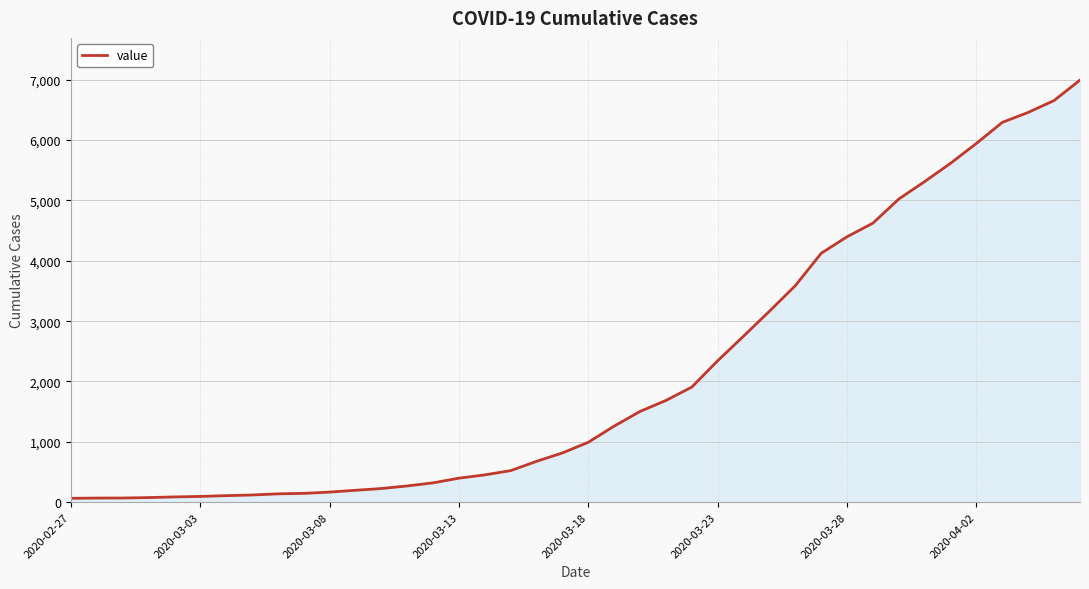

What is the difference between the maximum and minimum values?

6931